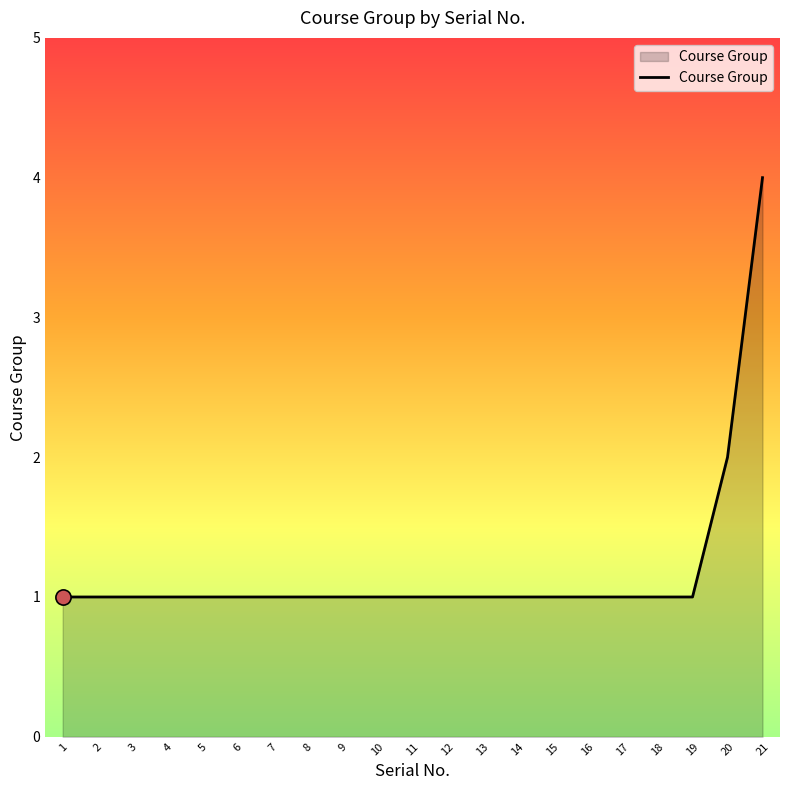

What is the ratio of the value at 6 to the value at 1?

1.0